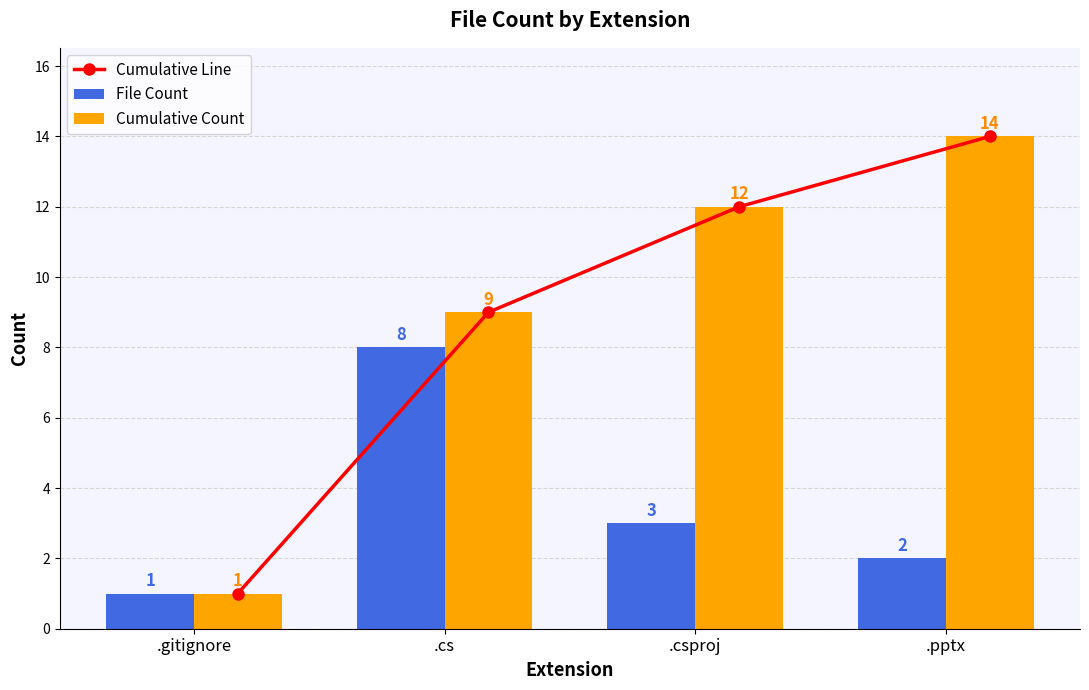

Count the number of categories in the chart.

4